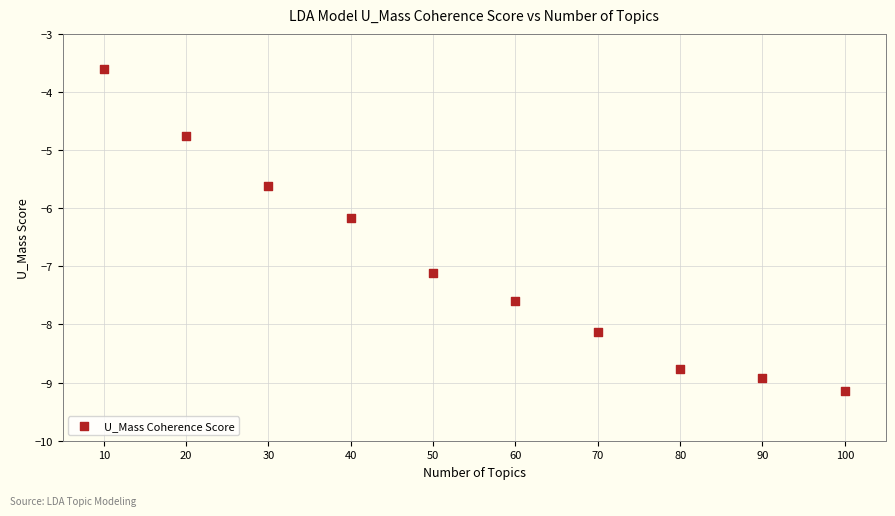

What Y value in the scatter plot is closest to -6?

-6.2